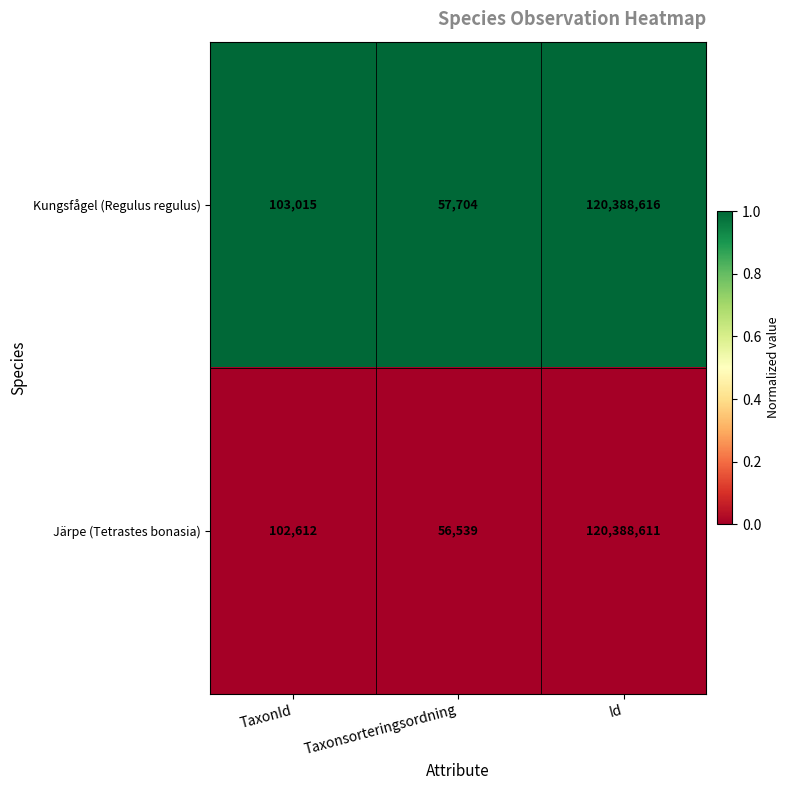

At which category does the chart reach its minimum across all series?

Taxonsorteringsordning